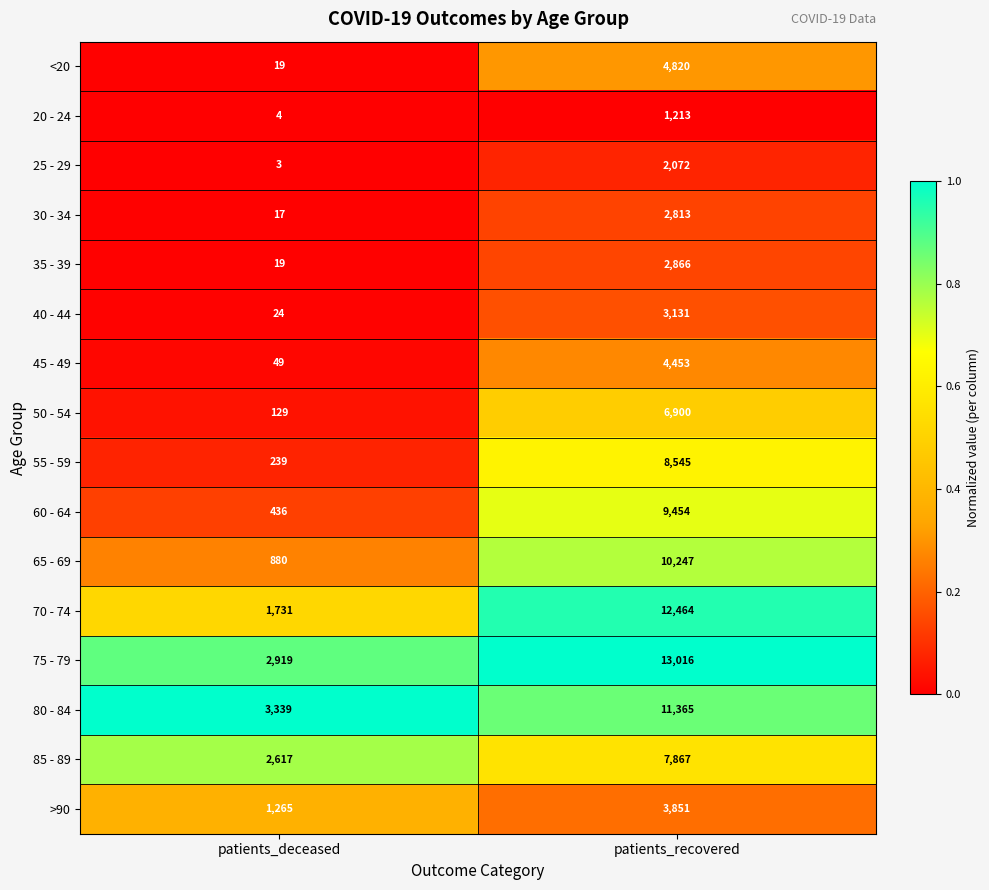

The value of 75 - 79 at patients_recovered is 13016. True or false?

True